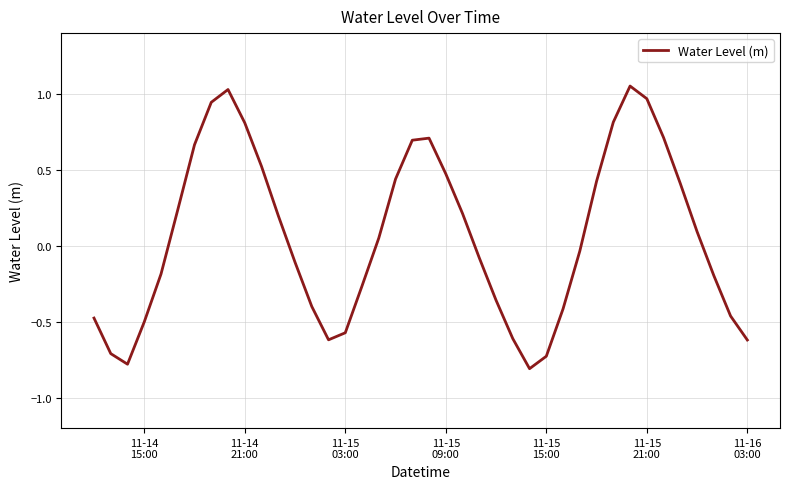

How many lines are shown in the chart?

1